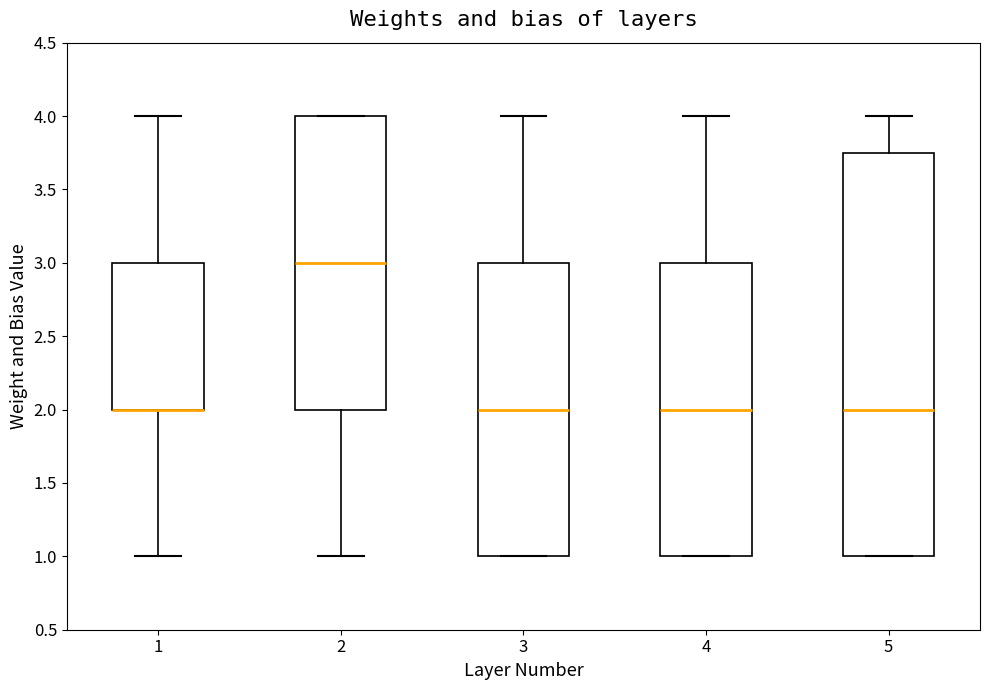

Where does the median line of the box at x = 3 sit on the y-axis? The values are not printed on the chart, so give them approximately, as read against the axis.

2.00